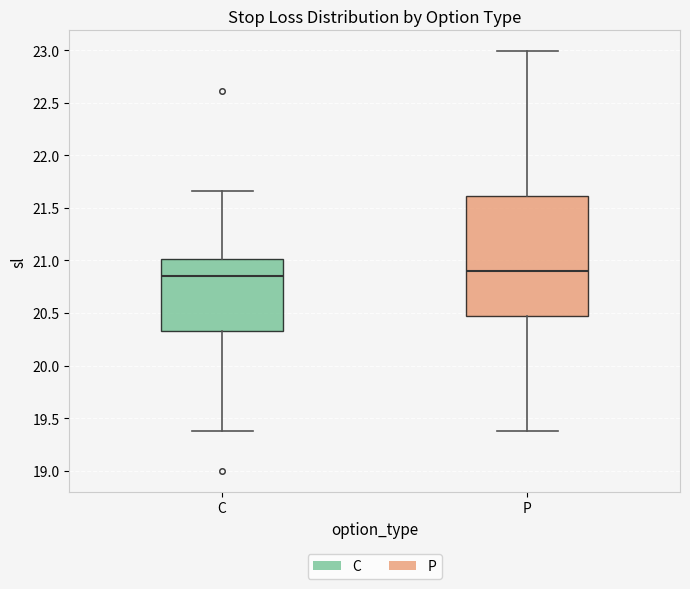

Reading left to right, read every box against the y-axis: the position of its median line, the range the box covers, and the ends of its whiskers. The values are not printed on the chart, so give them approximately, as read against the axis.

C: median 20.85, box 20.35 to 21.00, whiskers 19.40 to 21.65
P: median 20.90, box 20.45 to 21.60, whiskers 19.40 to 23.00